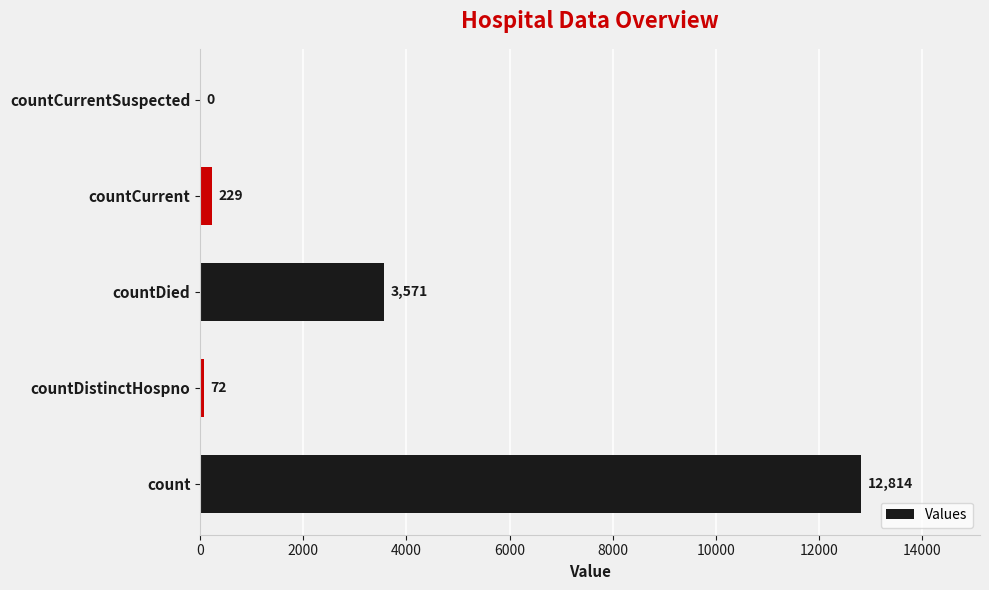

What is the sum of all values?

16686